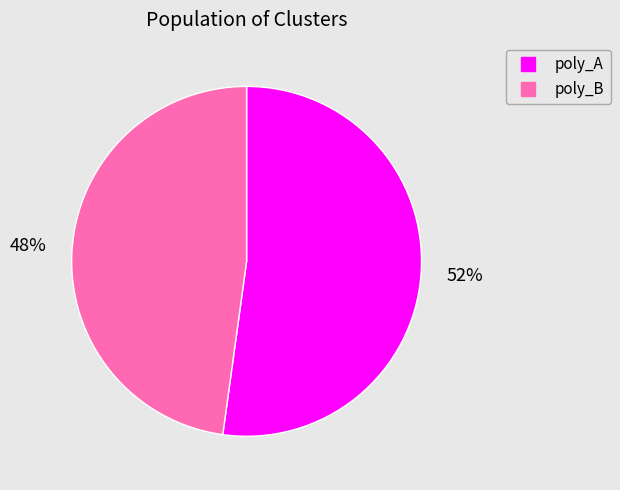

Does any single category account for the majority?

Yes